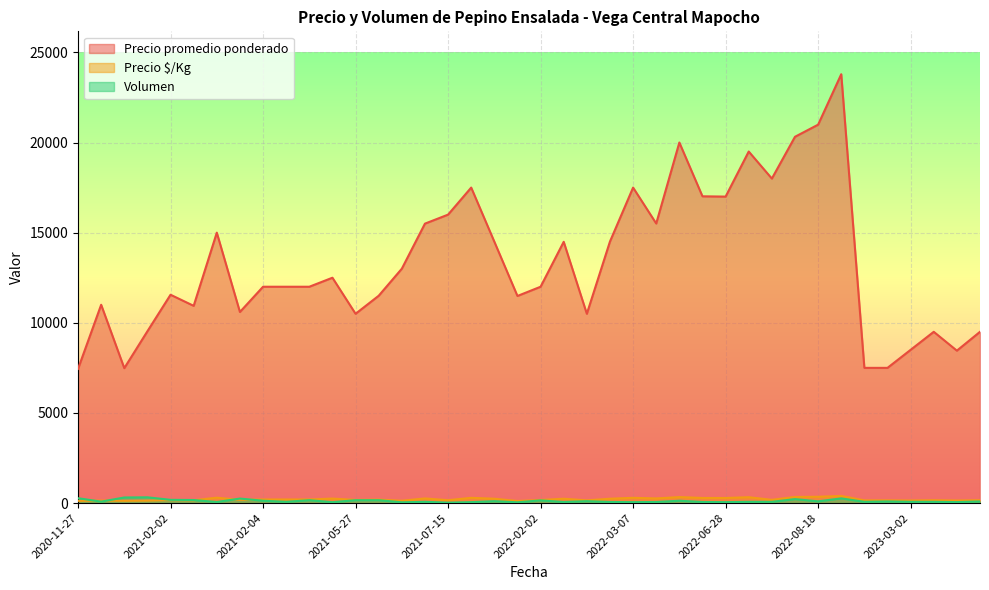

Is the value of Precio $/Kg at 2023-03-02 greater than the value of Volumen at 2023-02-16?

Yes